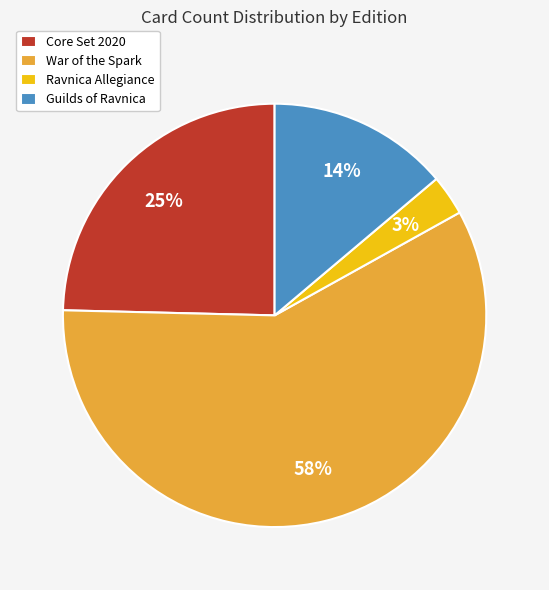

Is it true that War of the Spark is 58% of the pie?

True